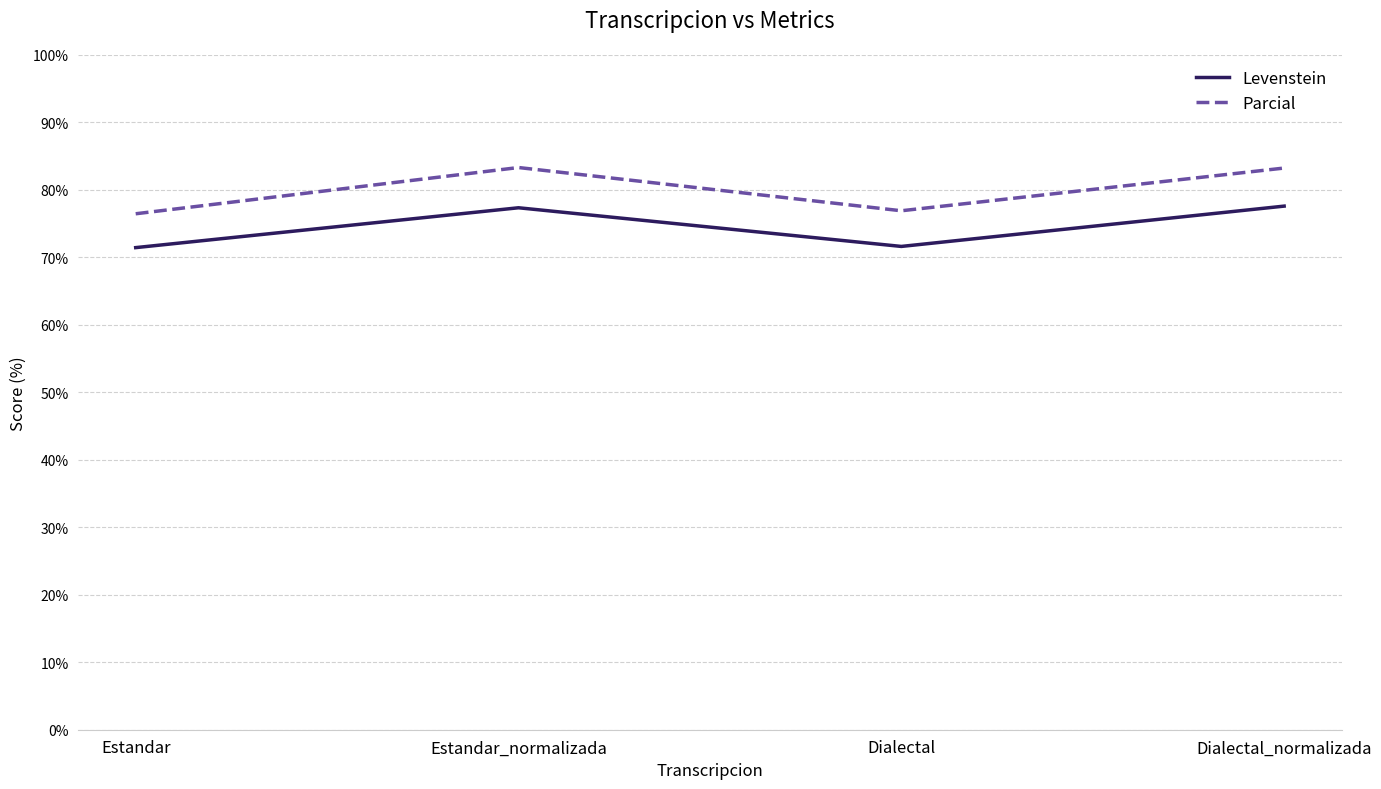

What position from the right is Estandar?

4